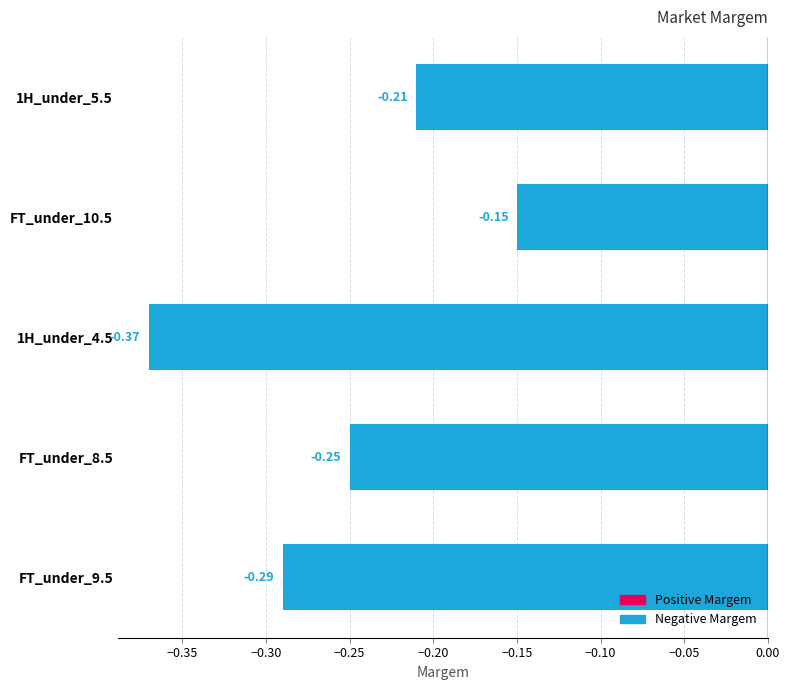

Count the number of data series in this chart.

1